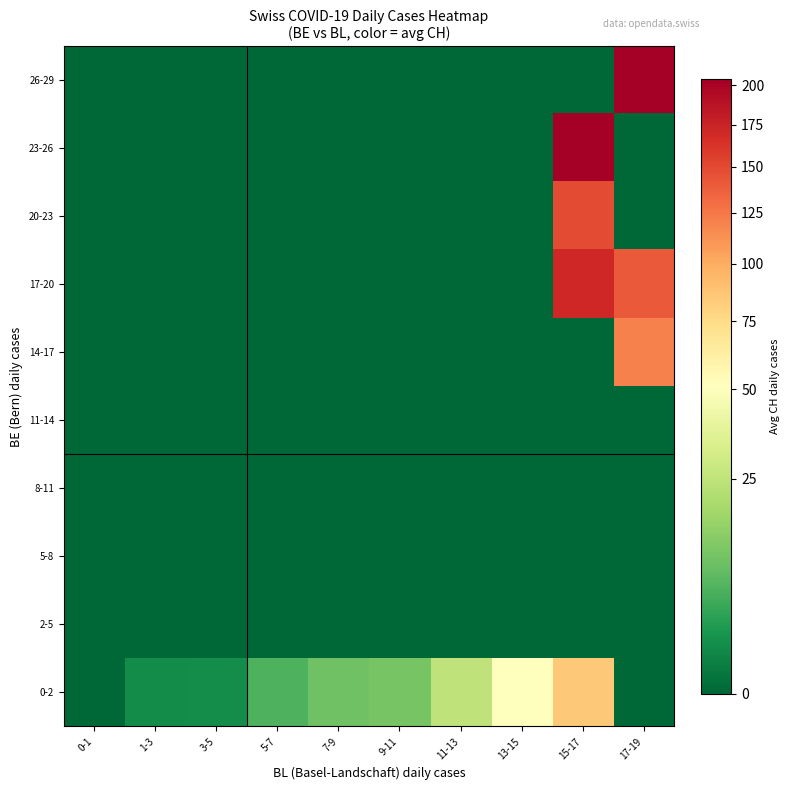

Reading left to right, extract all data points from this chart.

0-2: 0-1=0.0	1-3=1.2	3-5=1.3	5-7=6.0	7-9=9.5	9-11=10.7	11-13=25.0	13-15=51.0	15-17=85.0	17-19=0.0
2-5: 0-1=0.0	1-3=0.0	3-5=0.0	5-7=0.0	7-9=0.0	9-11=0.0	11-13=0.0	13-15=0.0	15-17=0.0	17-19=0.0
5-8: 0-1=0.0	1-3=0.0	3-5=0.0	5-7=0.0	7-9=0.0	9-11=0.0	11-13=0.0	13-15=0.0	15-17=0.0	17-19=0.0
8-11: 0-1=0.0	1-3=0.0	3-5=0.0	5-7=0.0	7-9=0.0	9-11=0.0	11-13=0.0	13-15=0.0	15-17=0.0	17-19=0.0
11-14: 0-1=0.0	1-3=0.0	3-5=0.0	5-7=0.0	7-9=0.0	9-11=0.0	11-13=0.0	13-15=0.0	15-17=0.0	17-19=0.0
14-17: 0-1=0.0	1-3=0.0	3-5=0.0	5-7=0.0	7-9=0.0	9-11=0.0	11-13=0.0	13-15=0.0	15-17=0.0	17-19=120.0
17-20: 0-1=0.0	1-3=0.0	3-5=0.0	5-7=0.0	7-9=0.0	9-11=0.0	11-13=0.0	13-15=0.0	15-17=171.0	17-19=141.0
20-23: 0-1=0.0	1-3=0.0	3-5=0.0	5-7=0.0	7-9=0.0	9-11=0.0	11-13=0.0	13-15=0.0	15-17=149.0	17-19=0.0
23-26: 0-1=0.0	1-3=0.0	3-5=0.0	5-7=0.0	7-9=0.0	9-11=0.0	11-13=0.0	13-15=0.0	15-17=203.5	17-19=0.0
26-29: 0-1=0.0	1-3=0.0	3-5=0.0	5-7=0.0	7-9=0.0	9-11=0.0	11-13=0.0	13-15=0.0	15-17=0.0	17-19=204.0